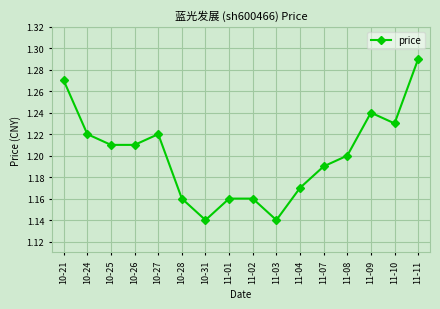

How many values are between 1 and 2?

16